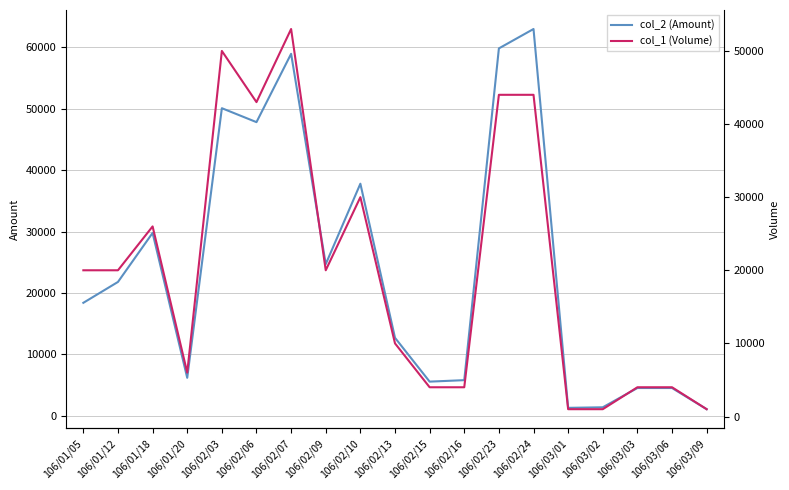

Which category has the lowest value in the col_1 (Volume) series?

106/03/01